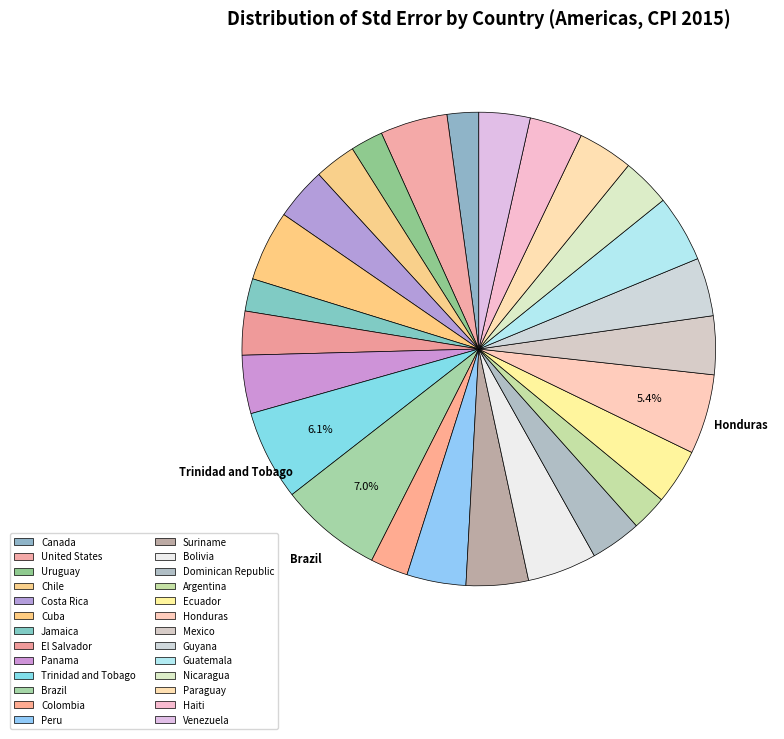

To the nearest percent, what percentage of the pie is Canada?

2%